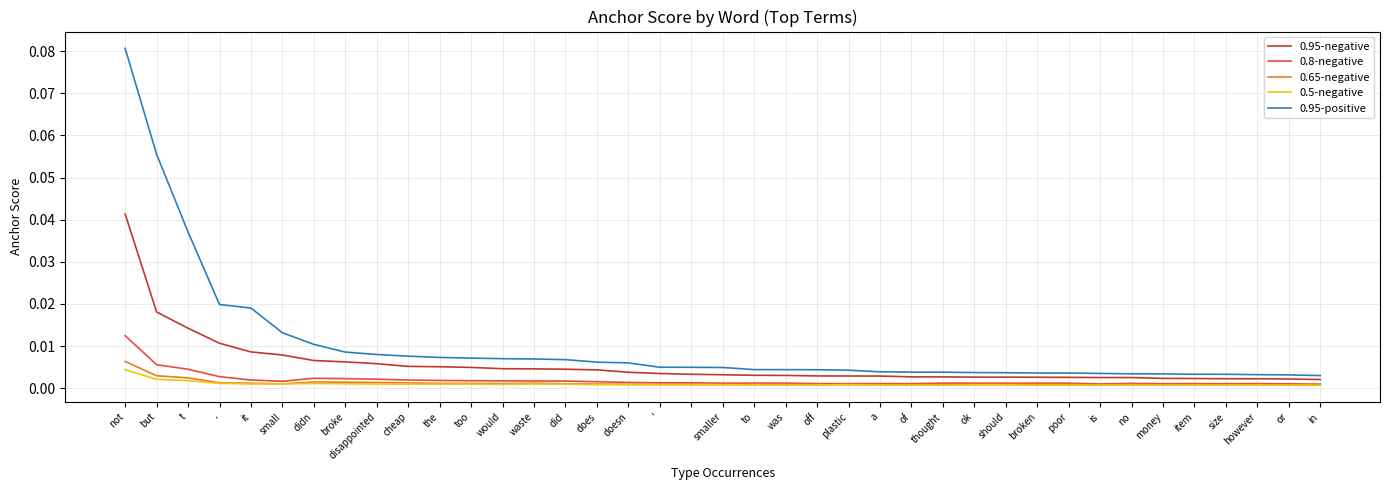

Which series has the largest total across all categories?

0.95-positive